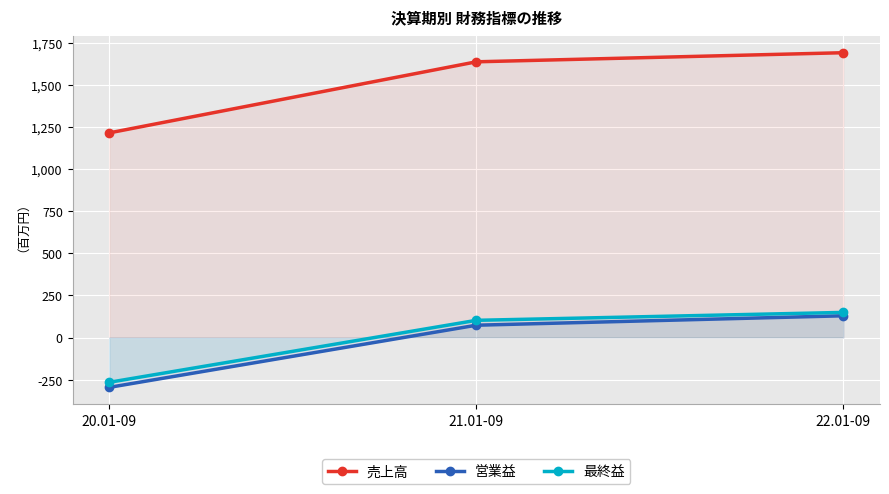

True or false: 最終益 has a value of 182 at 21.01-09.

False